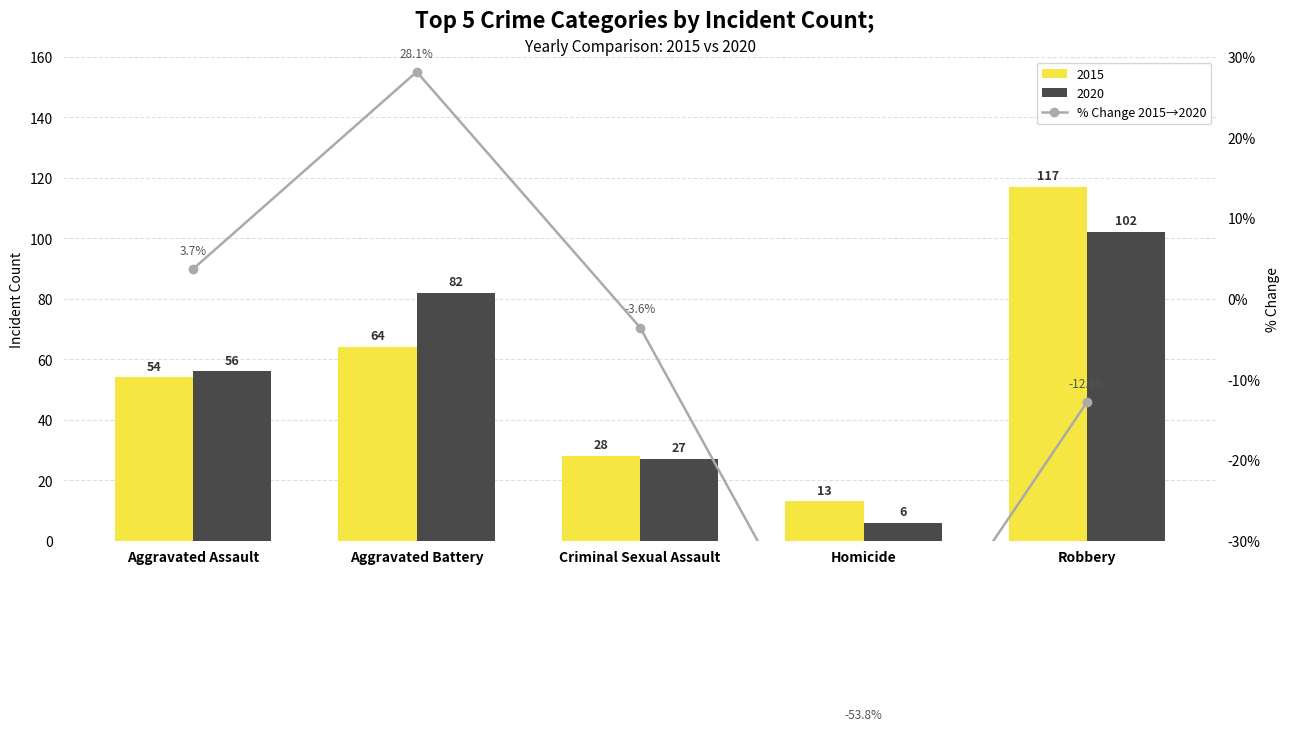

The value at Robbery is -19.4. True or false?

False